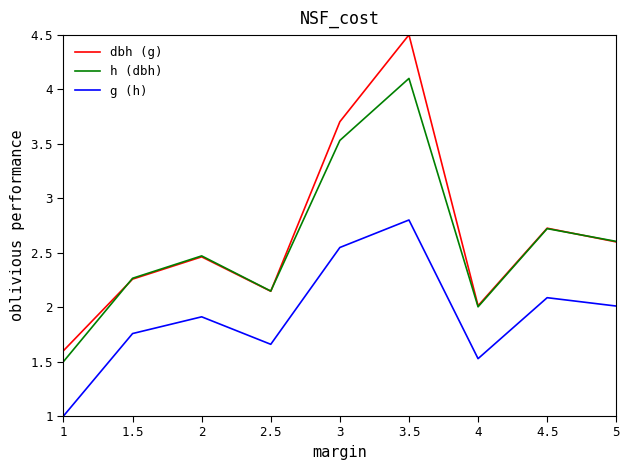

True or false: dbh (g) and g (h) intersect in this chart.

False